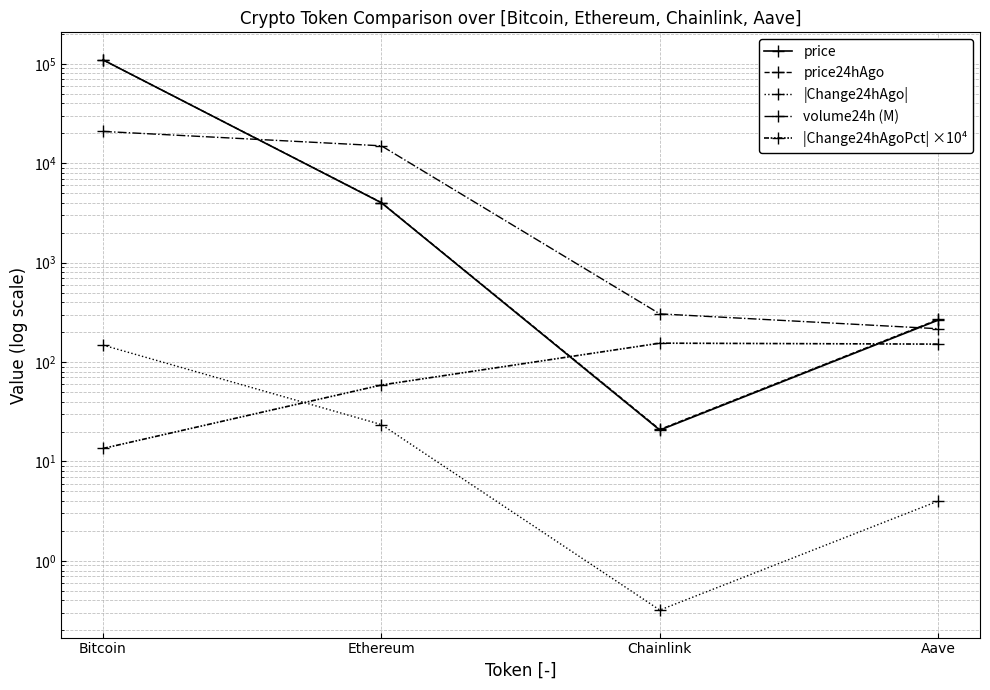

What is the highest value of the |Change24hAgoPct| ×10⁴ series?

154.8